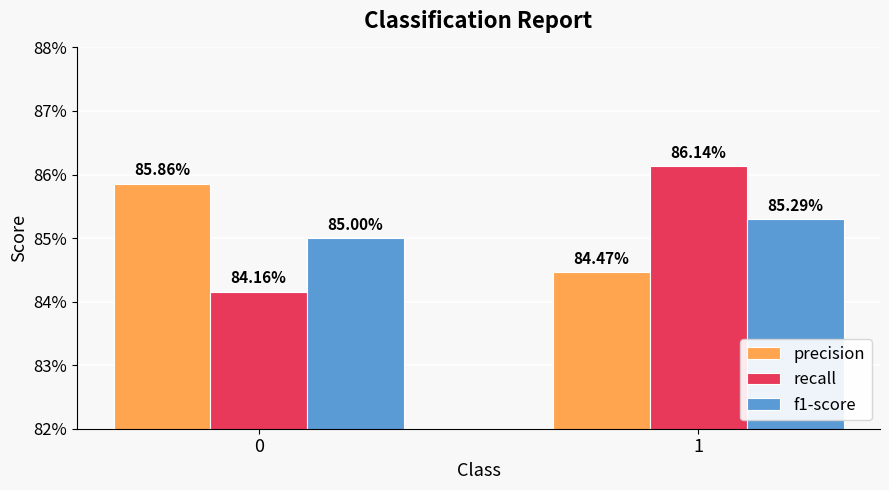

Are the bars horizontal?

No